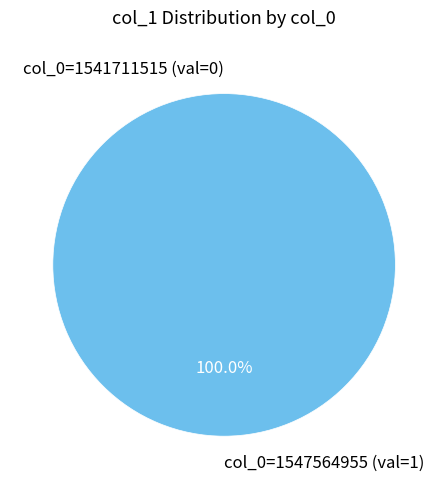

What is the largest slice in the pie chart?

col_0=1547564955